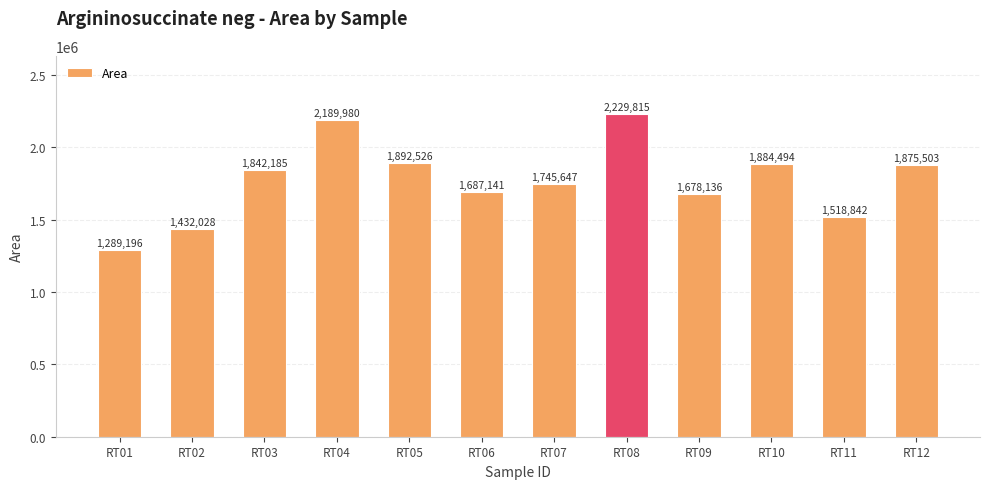

At which category does the chart reach its peak across all series?

RT08